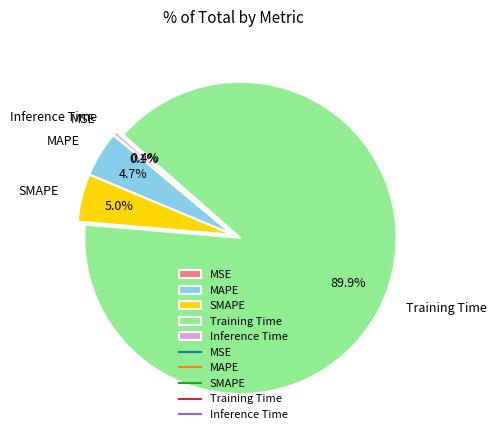

What percentage do Training Time and Inference Time together represent?

90.2%